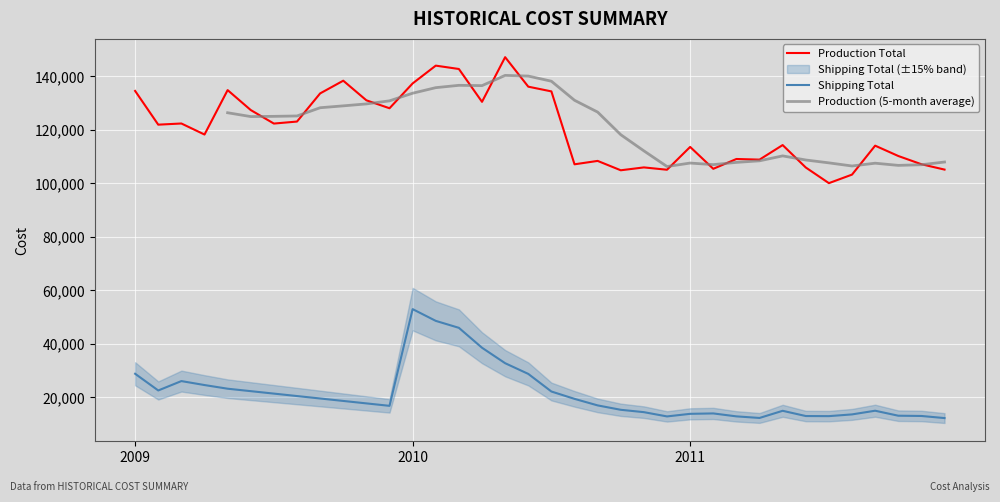

What is the label of the 19th point from the right?

2010-06